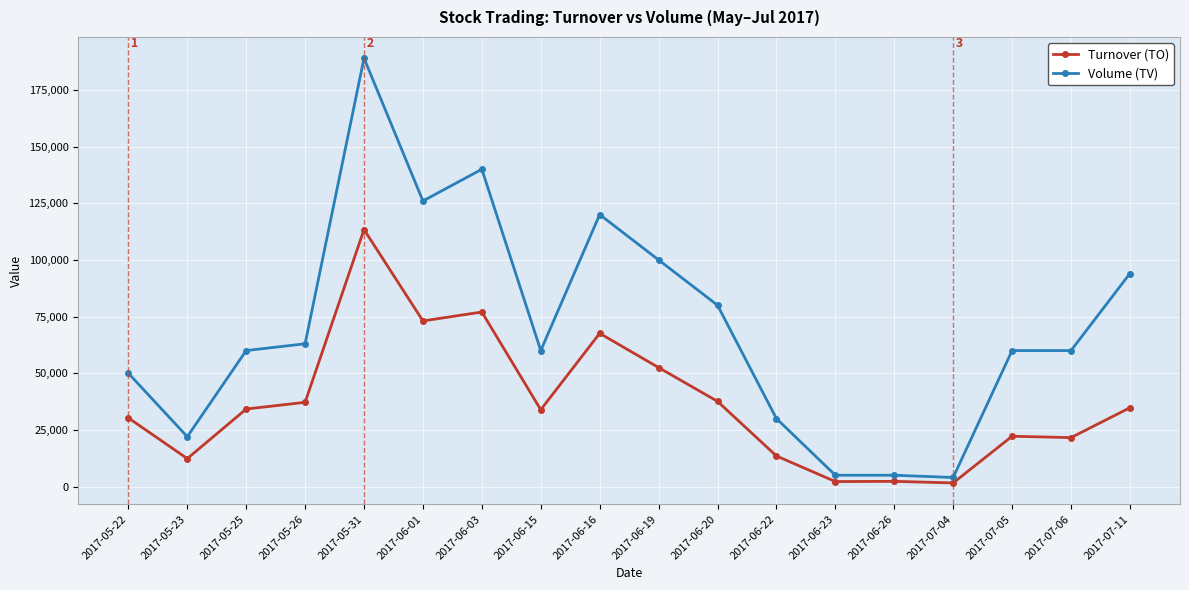

What is the difference between the highest and lowest values at 2017-05-31?

75600